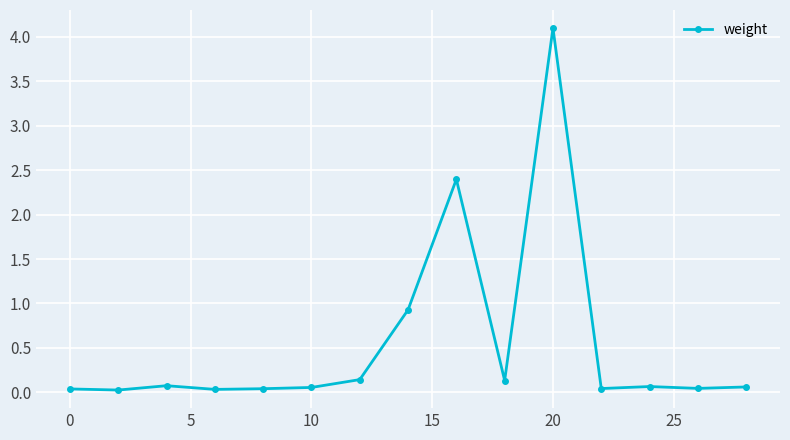

How many lines are shown in the chart?

1